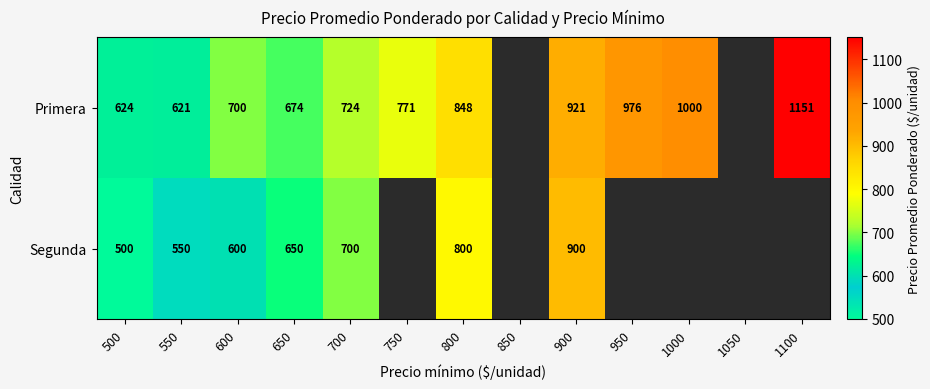

What is the spread (max minus min) of values at 800?

48